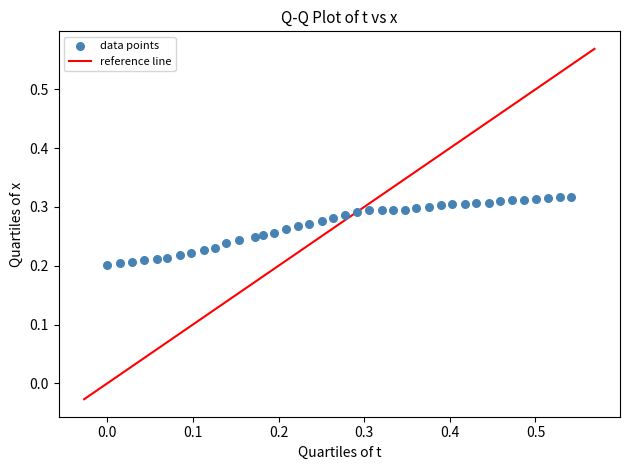

What is the range of X values (max minus min)?

0.5